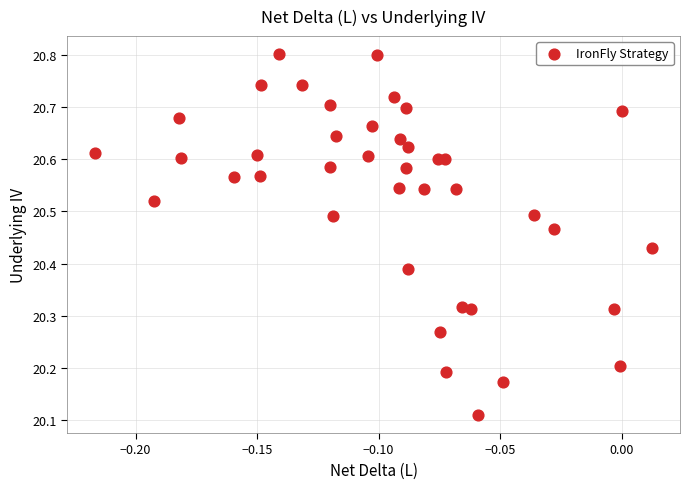

What is the range of Y values (max minus min)?

0.7